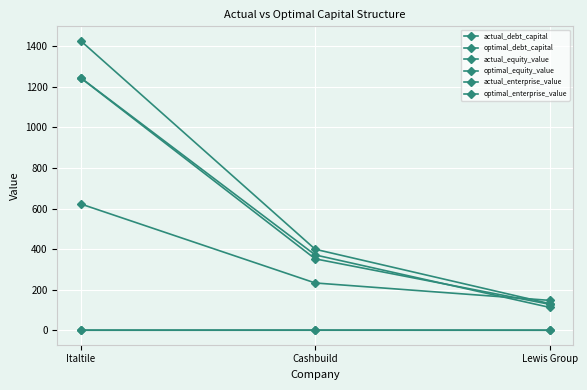

At which category is the sum across all series the highest?

Italtile